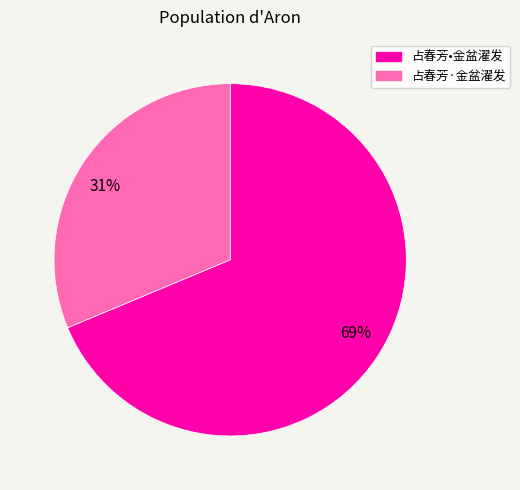

How many segments does this pie chart have?

2